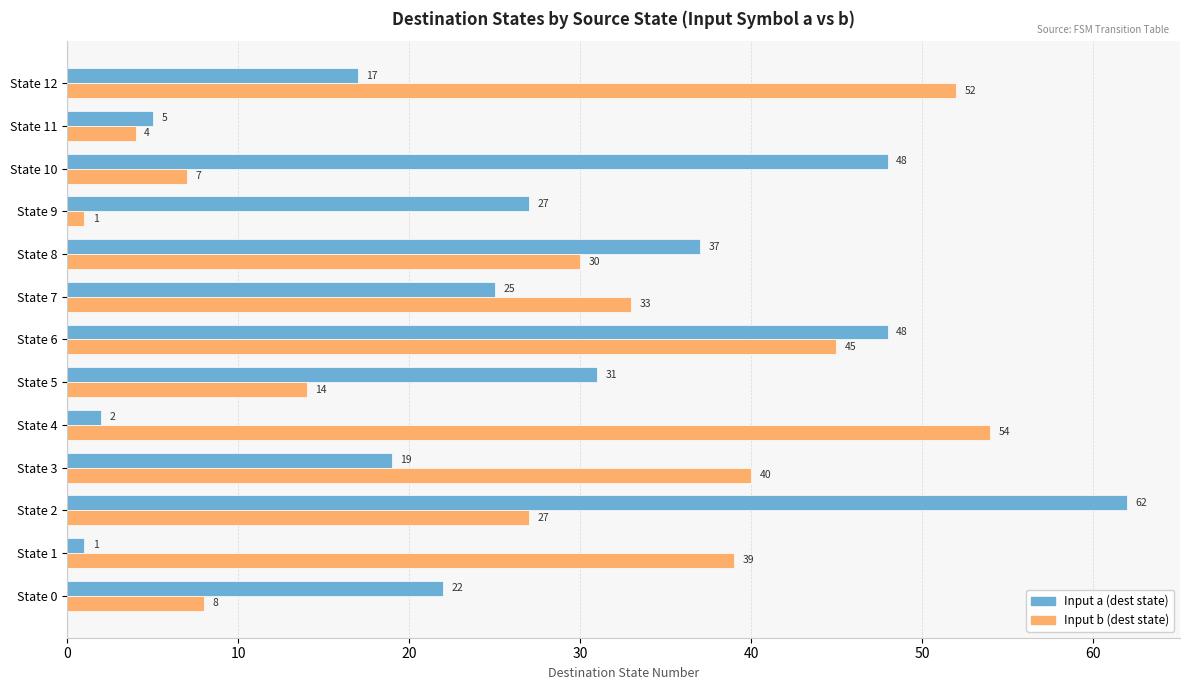

At how many categories does at least one series exceed 18?

12